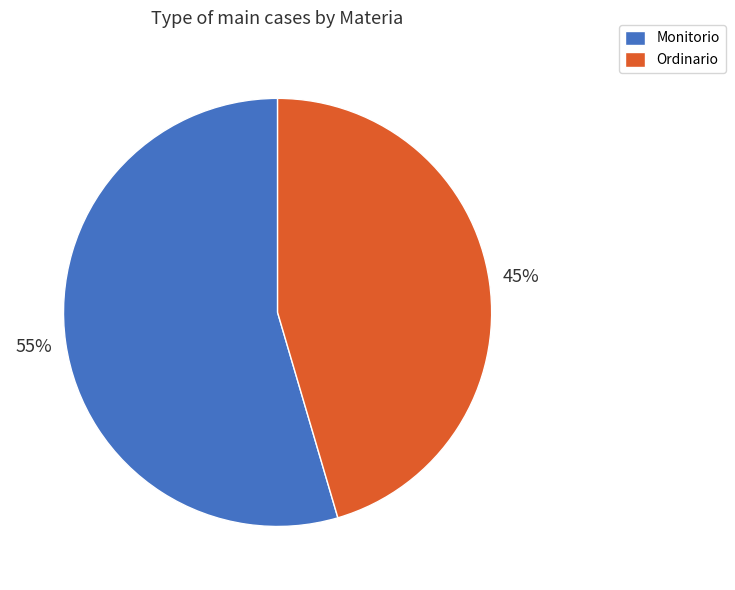

To the nearest percent, what is the combined percentage of Ordinario and Monitorio?

100%